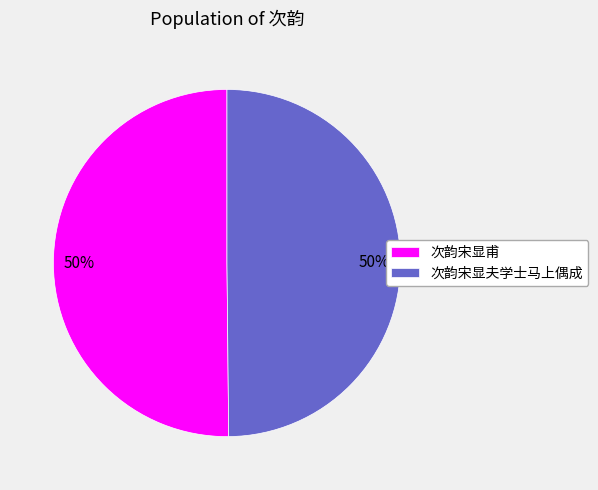

To the nearest percent, what percentage of the pie is 次韵宋显夫学士马上偶成?

50%